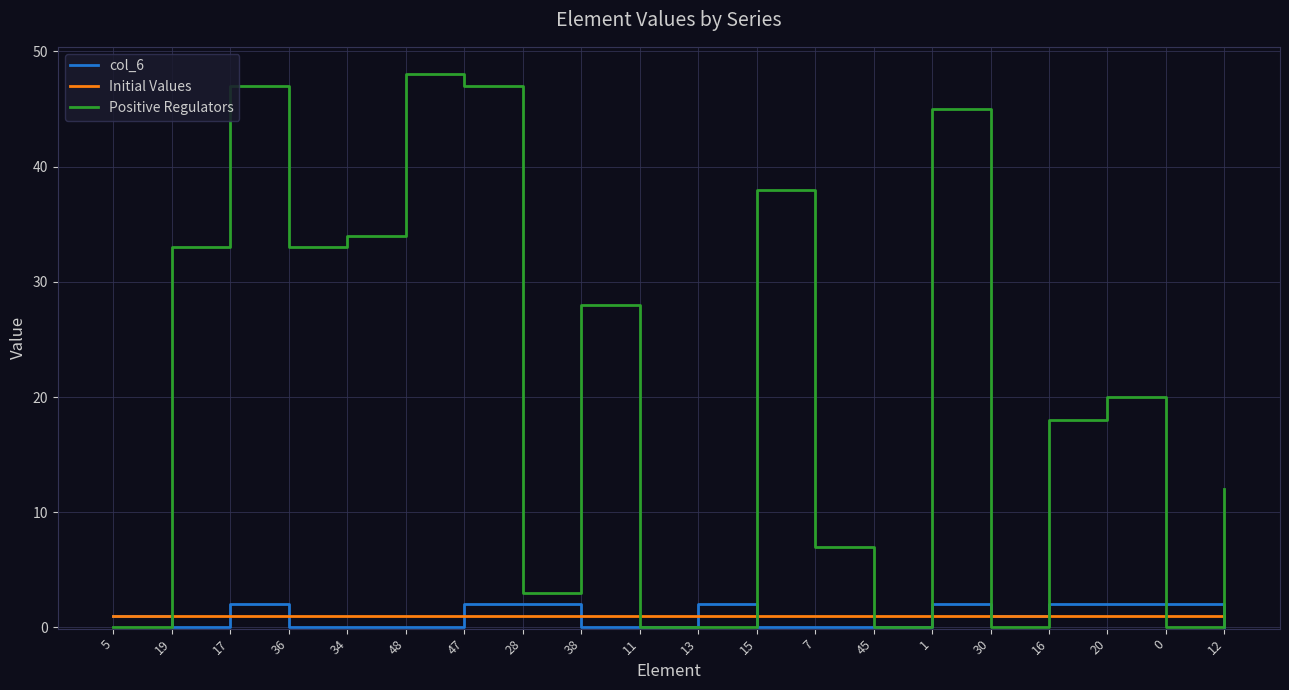

After their last crossing, which series has the higher values: Initial Values or Positive Regulators?

Positive Regulators